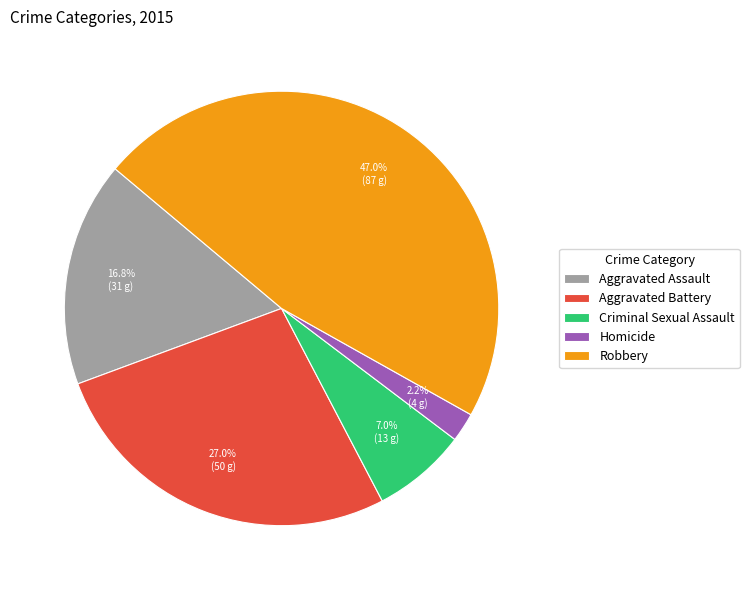

Which slice is the smallest?

Homicide